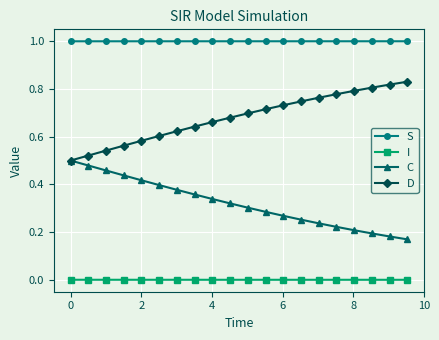

What is the greatest value displayed?

1.0